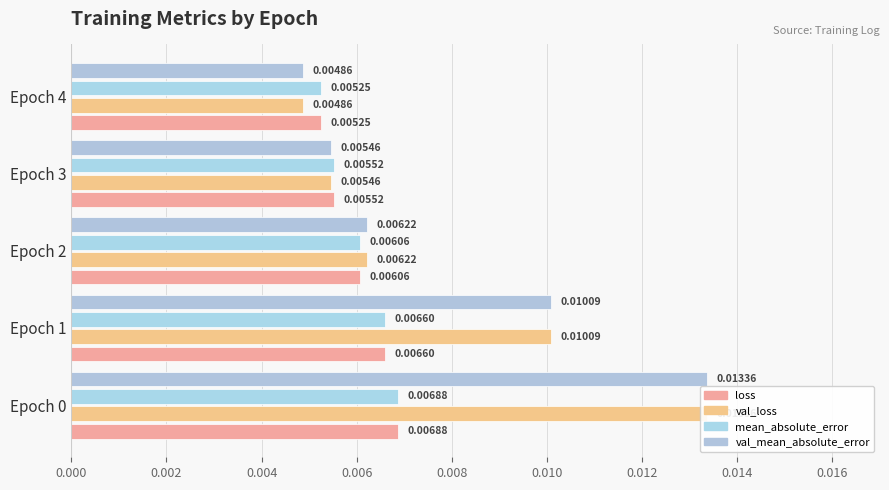

At Epoch 1, list the series in order from smallest to largest.

loss, mean_absolute_error, val_mean_absolute_error, val_loss